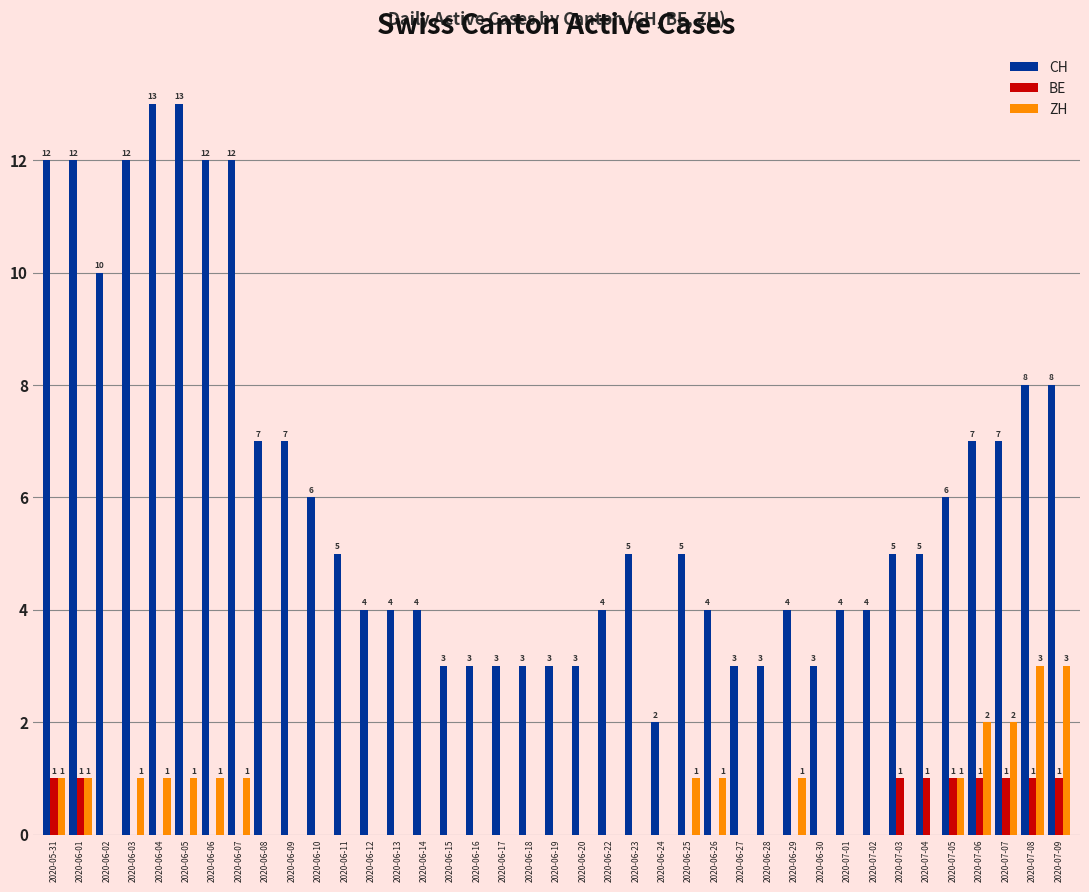

How many ZH values are between 0 and 1?

35